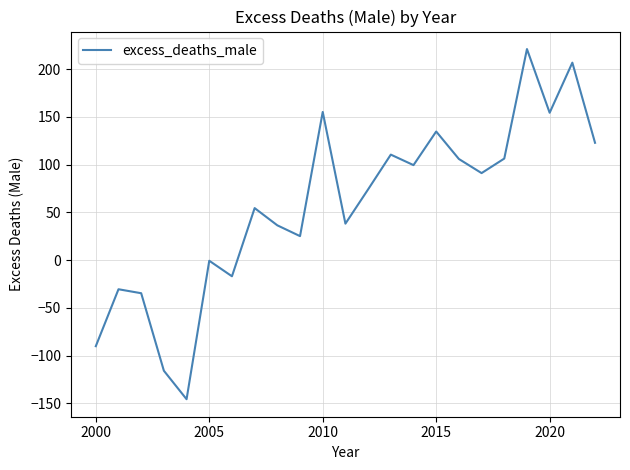

What is the maximum value shown in the chart?

221.1